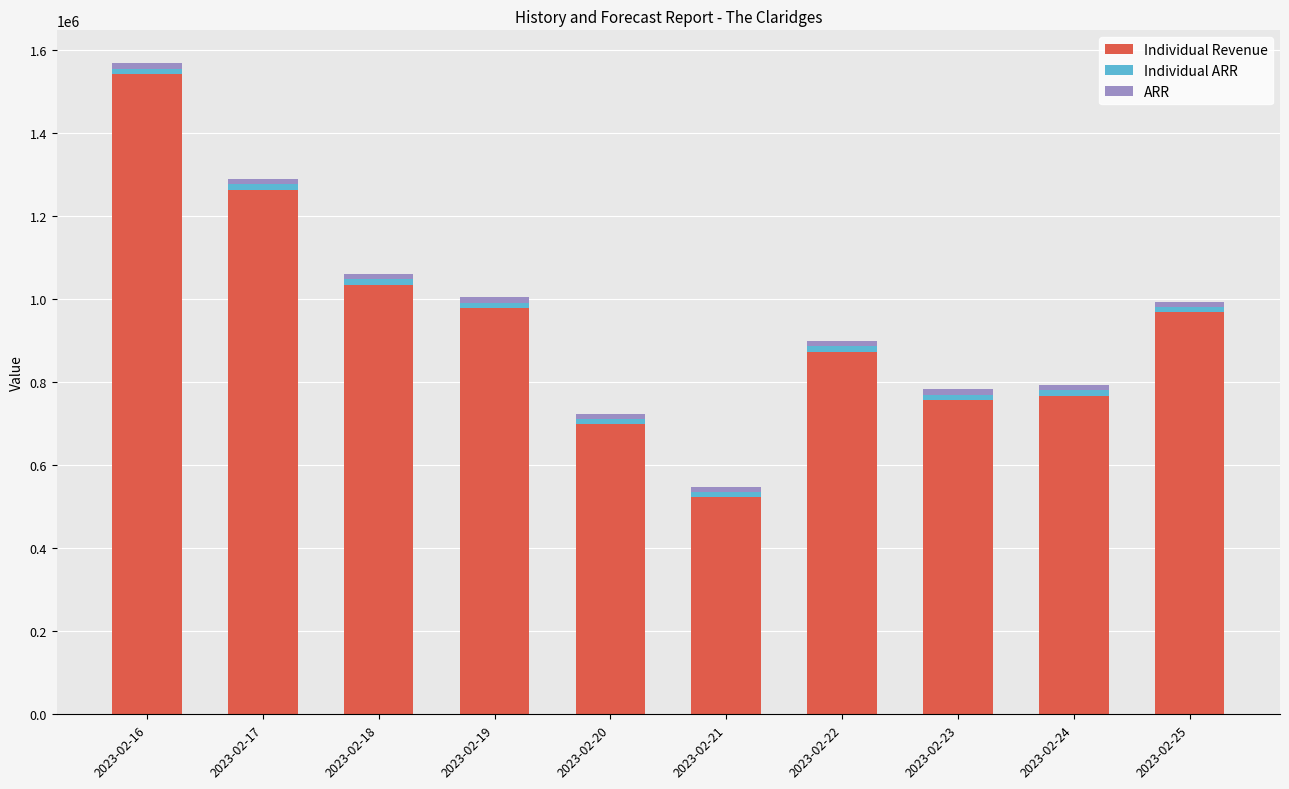

What is the highest value of the Individual Revenue series?

1543518.6